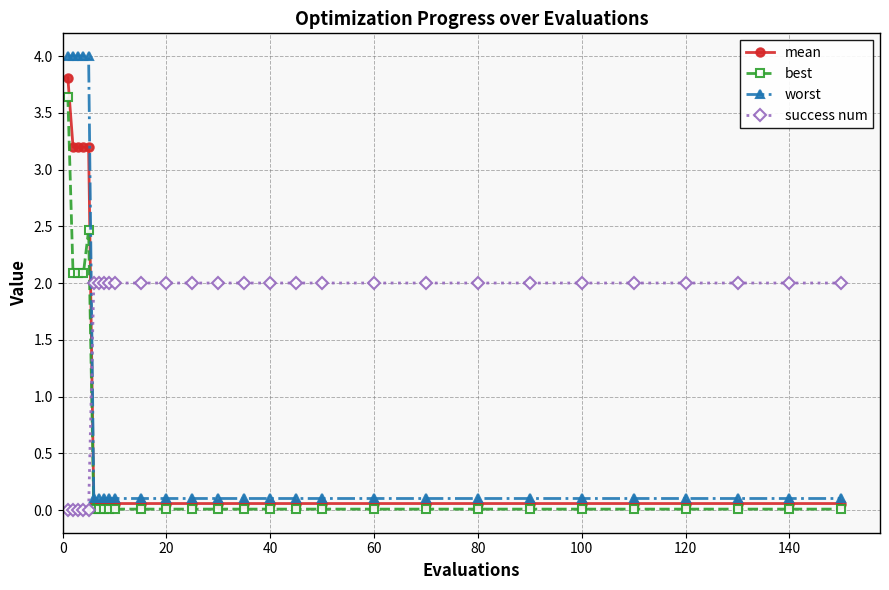

What is the value of the mean point at the 11th from the left?

0.1